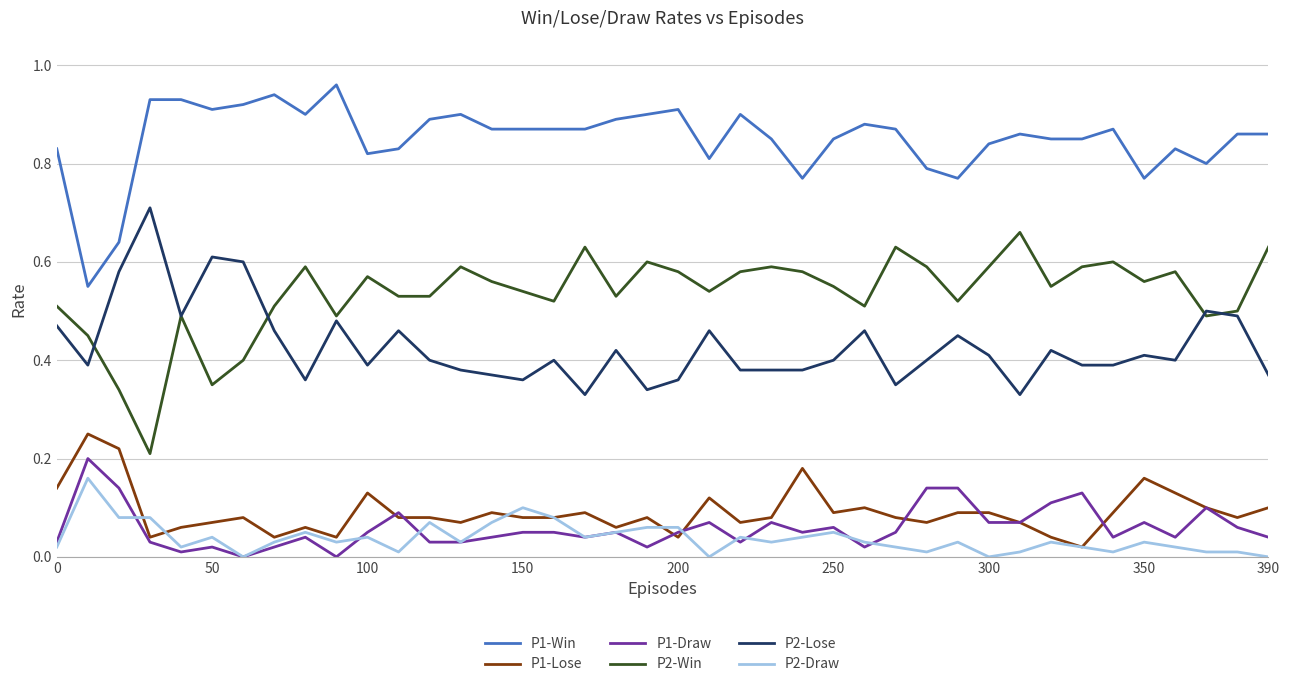

What is the sum of all P1-Draw values?

2.4